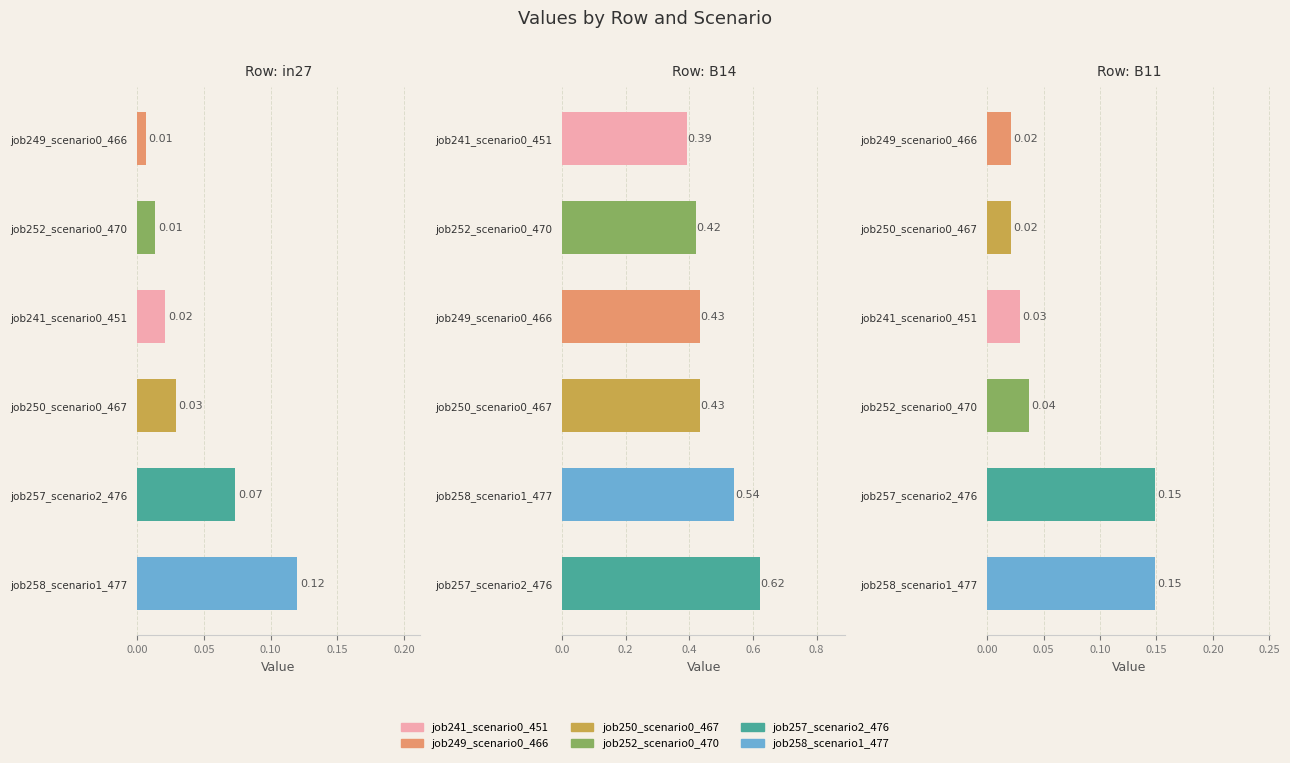

What is the label of the 1st bar from the left?

in27